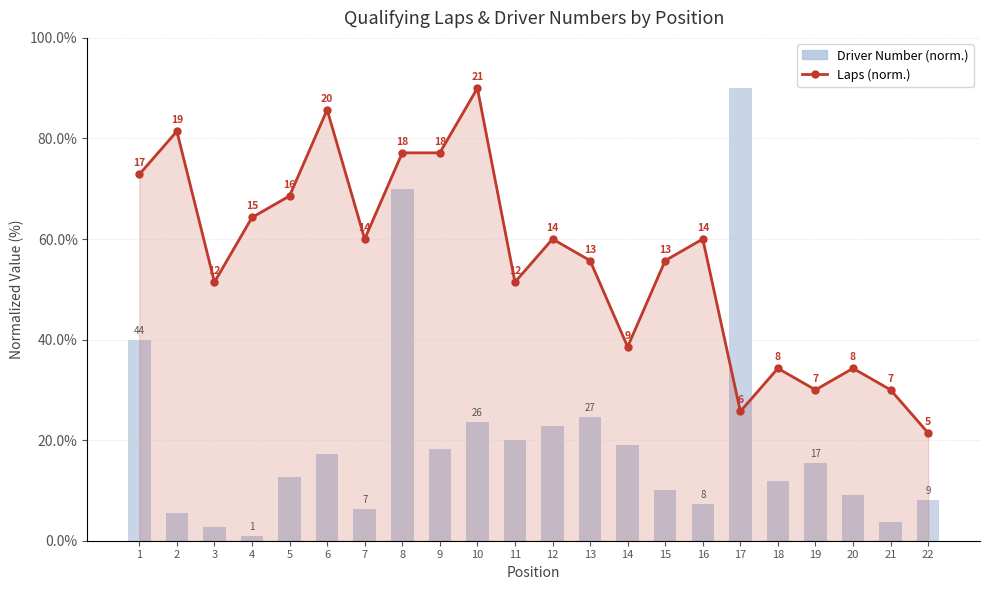

What is the value of the Driver Number (normalized) bar at the 4th from the left?

0.9